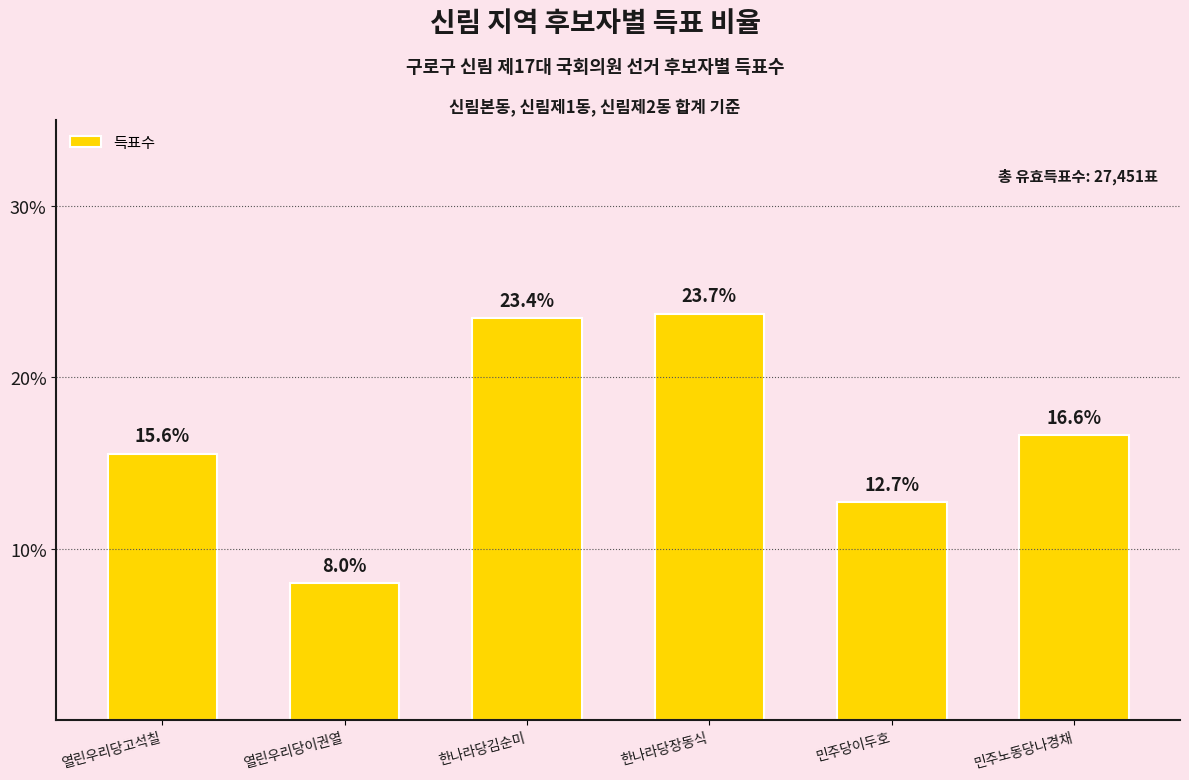

At which label is the value closest to 15?

열린우리당고석칠